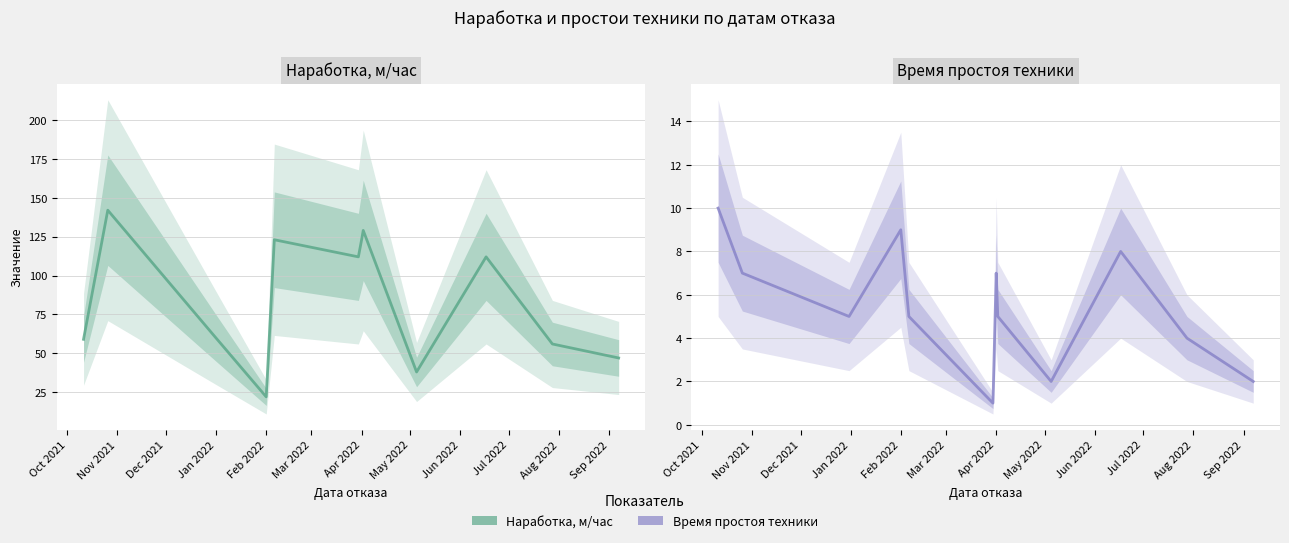

Is the value of Наработка, м/час at Aug 2022 greater than the value of Время простоя техники at Mar 2022?

Yes